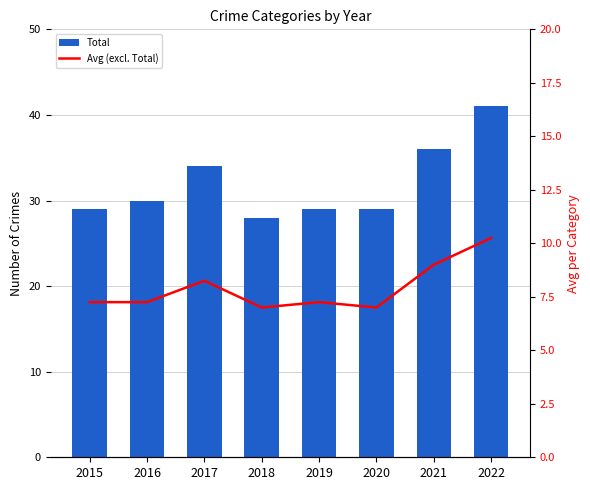

Which series changed the most between 2019 and 2022?

Total